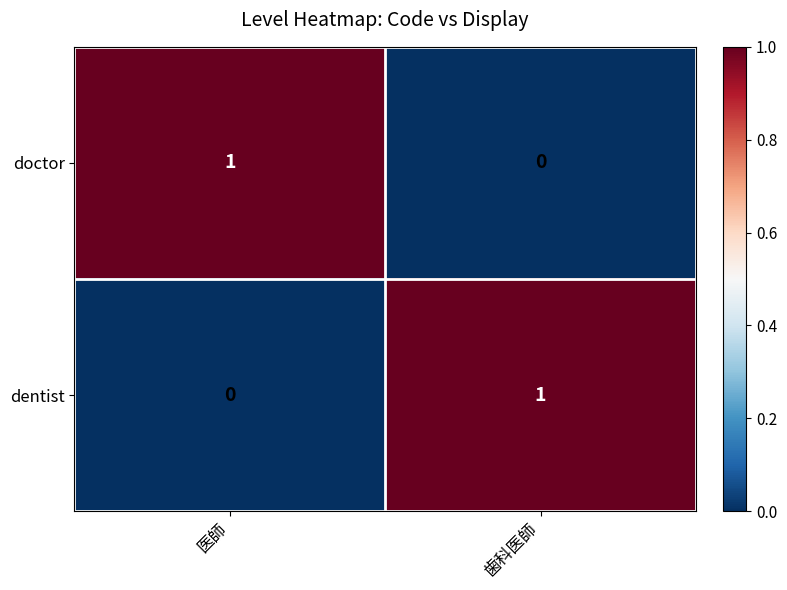

At 歯科医師, list the series in order from smallest to largest.

doctor, dentist